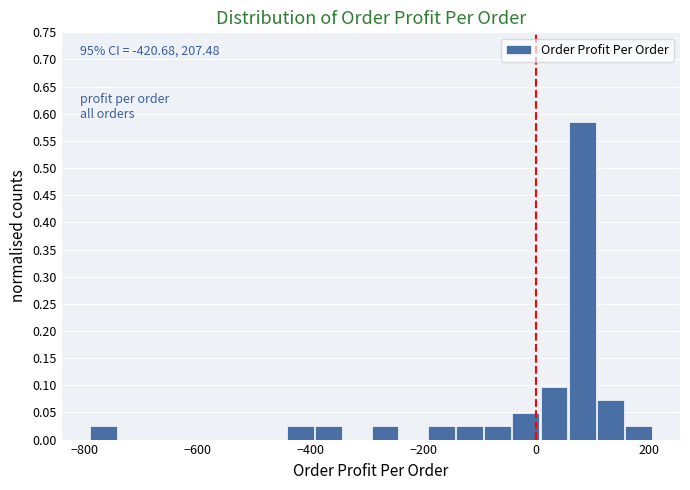

Around what value on the x-axis is the tallest bar? Give the approximate position of its centre, as read against the axis.

80